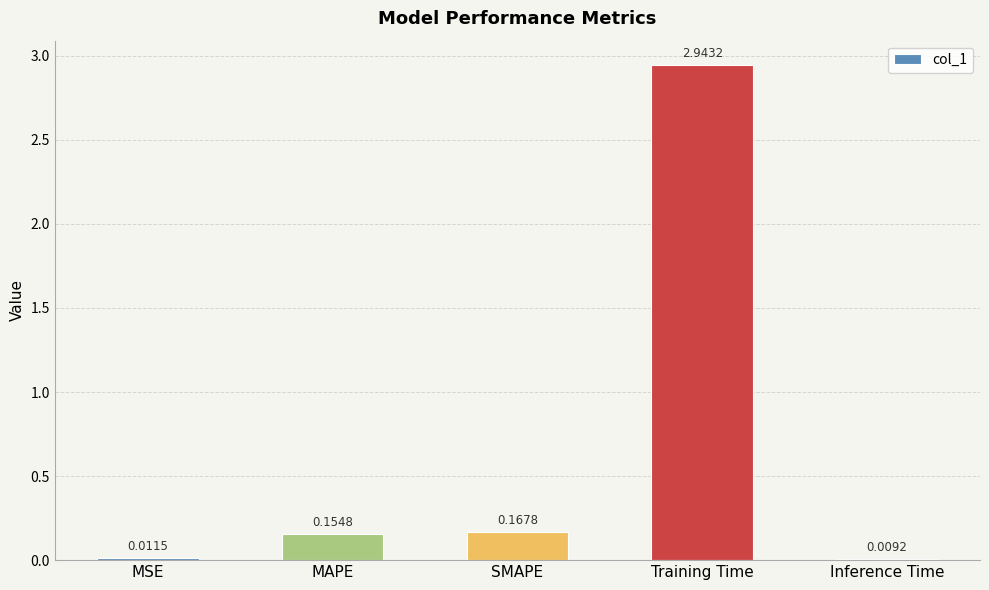

What is the change in value from MSE to Training Time?

+2.9